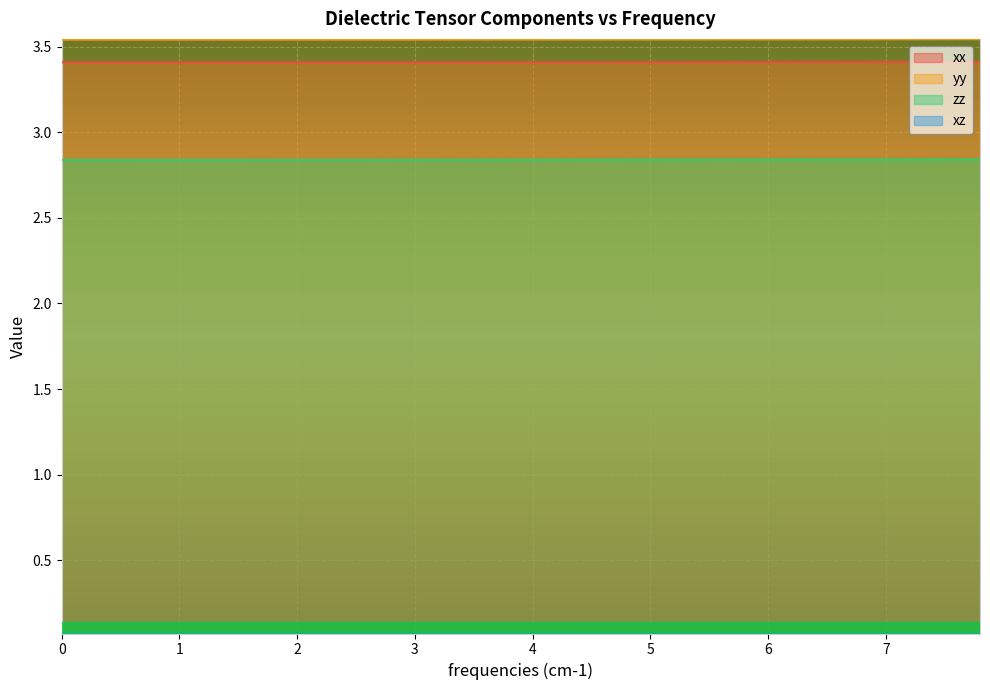

Which series has the largest total across all categories?

yy